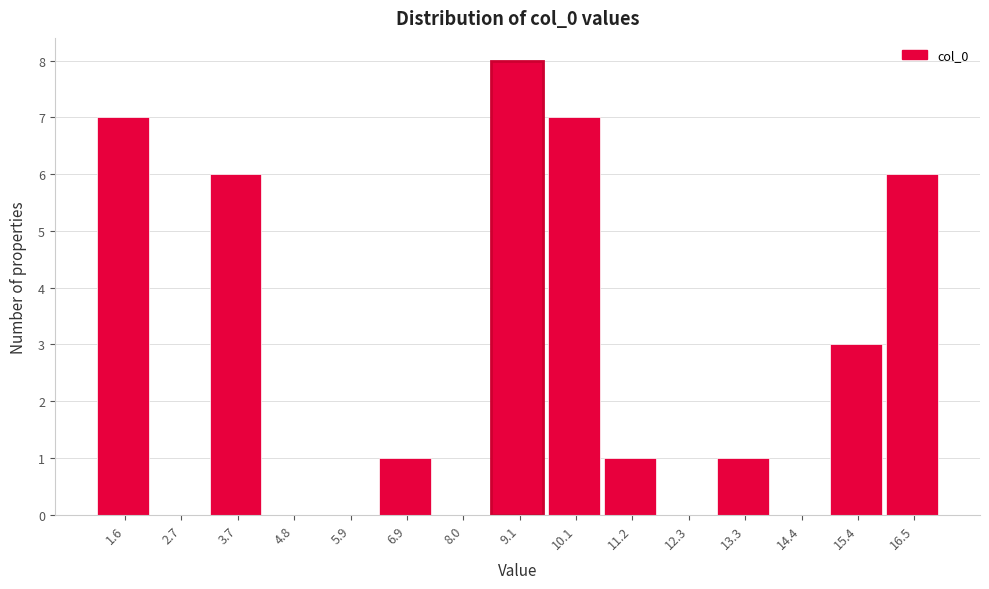

How tall is the bar that spans 3.2 to 4.2 on the x-axis? Neither the bar edges nor the heights are printed on the chart, so give them approximately, as read against the axes.

6